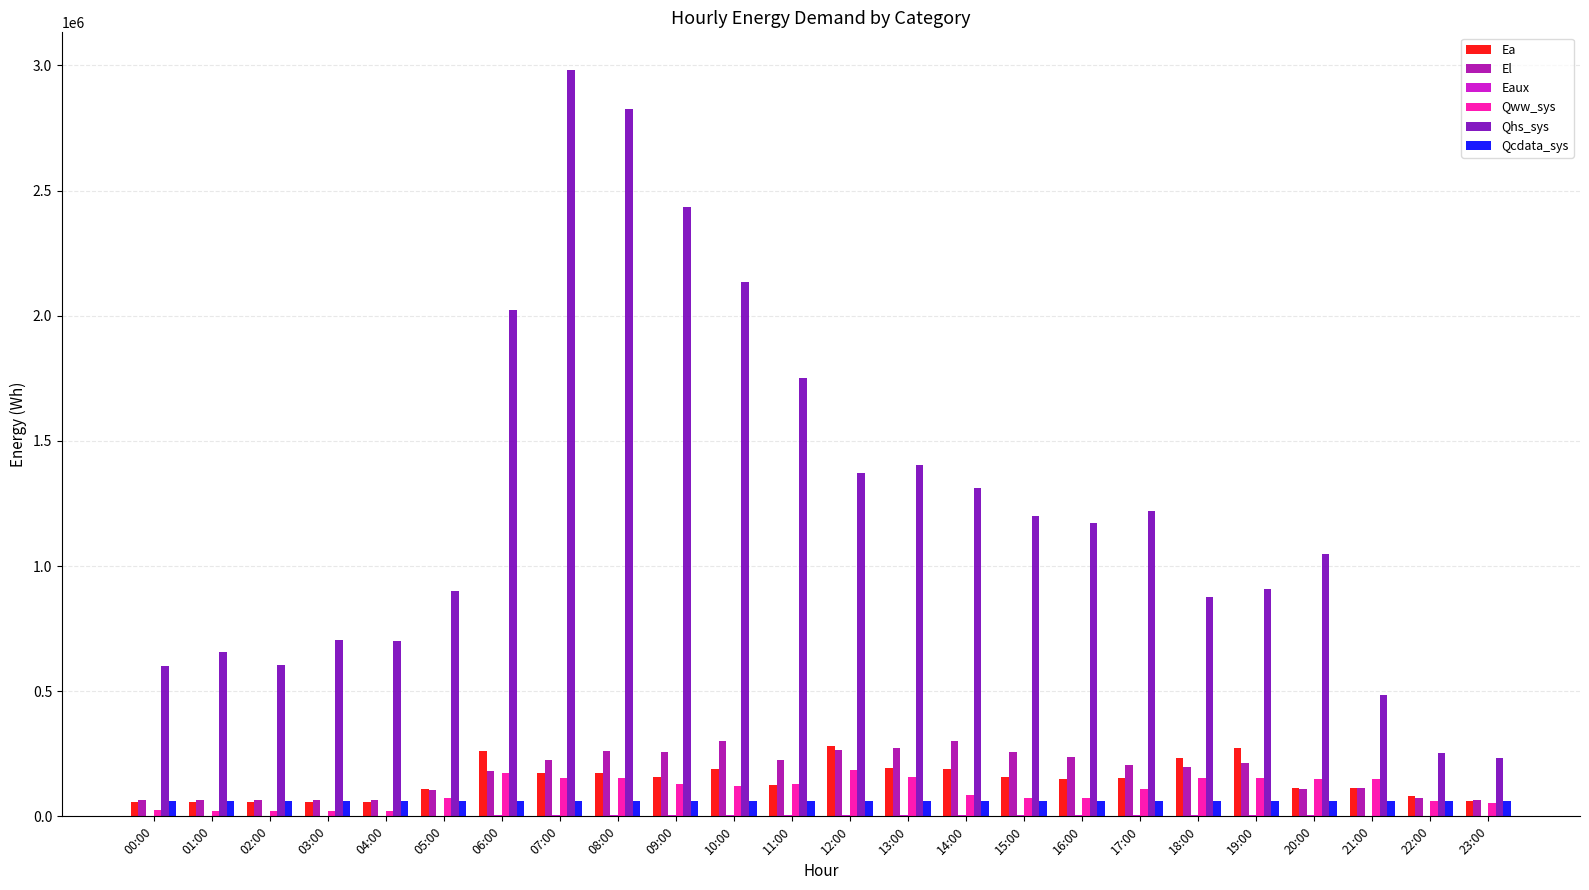

How many categories are shown in the chart?

24